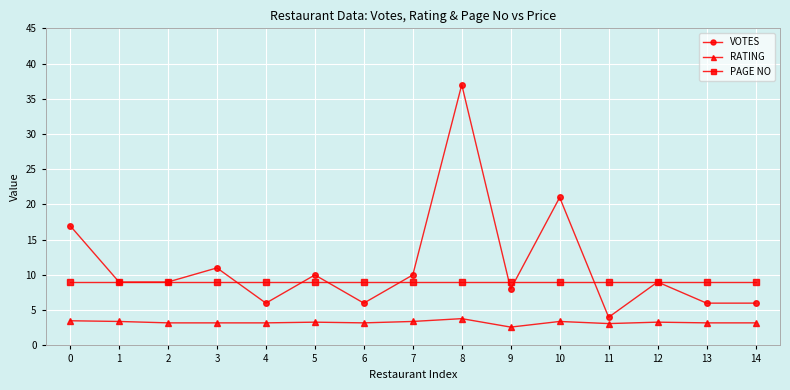

What is the average value of the VOTES series?

11.3